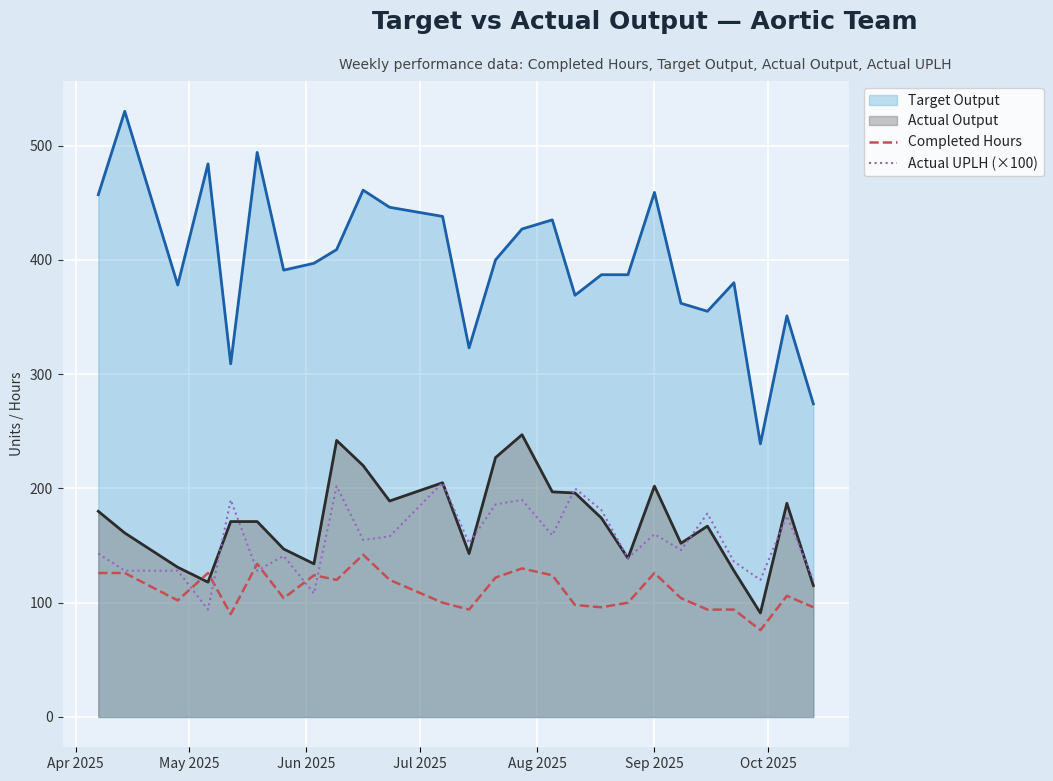

True or false: Actual UPLH (×100) has more than 2 points higher than both neighbors.

True